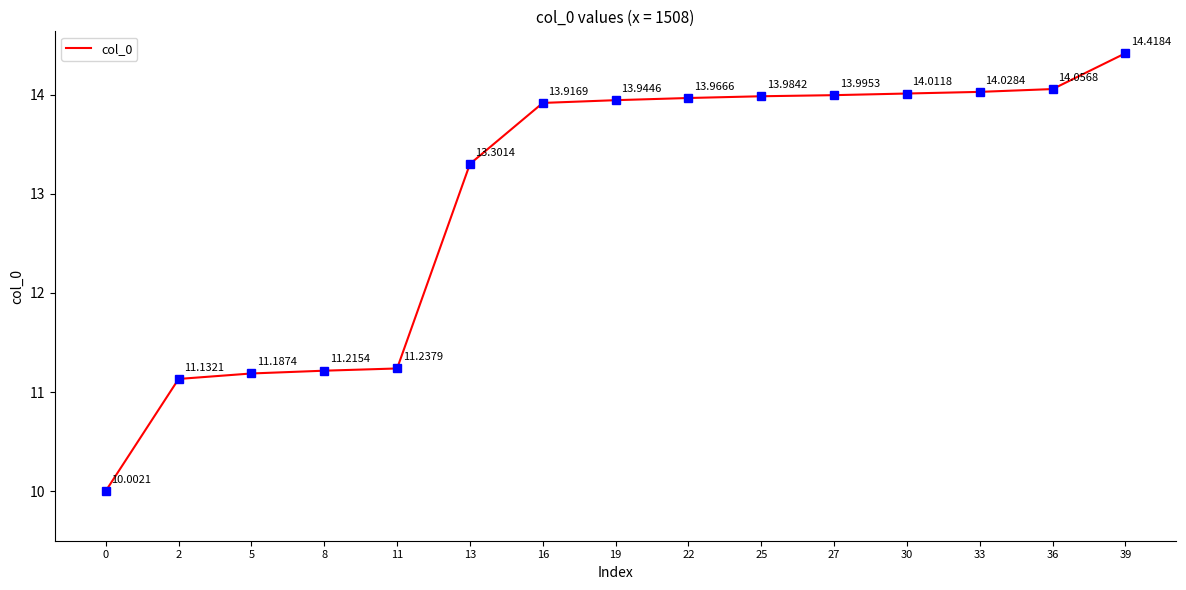

What is the difference between the maximum and minimum values?

4.4